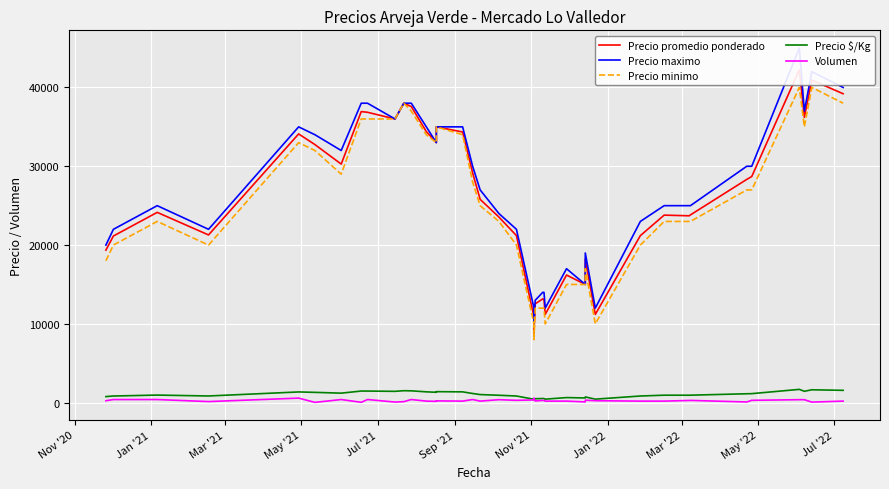

How many distinct data groups are displayed?

5